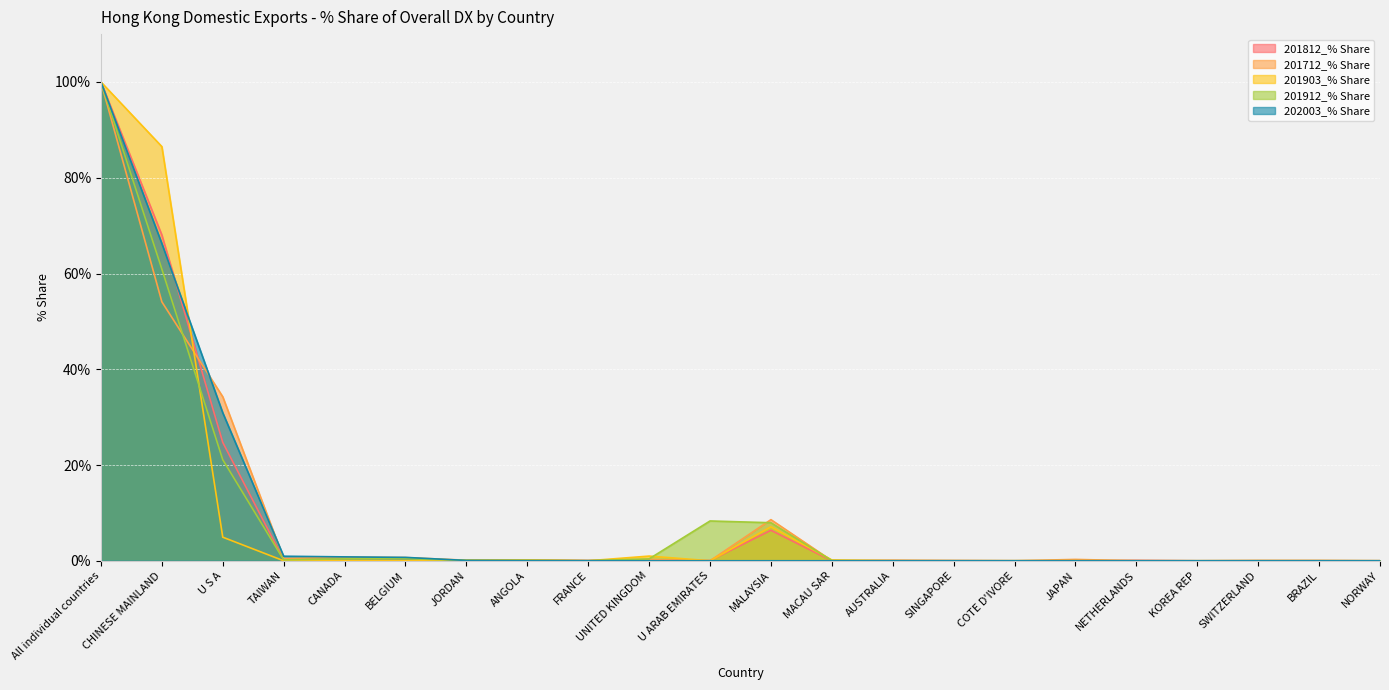

The value of 201903_% Share at BELGIUM is 0.0. True or false?

True